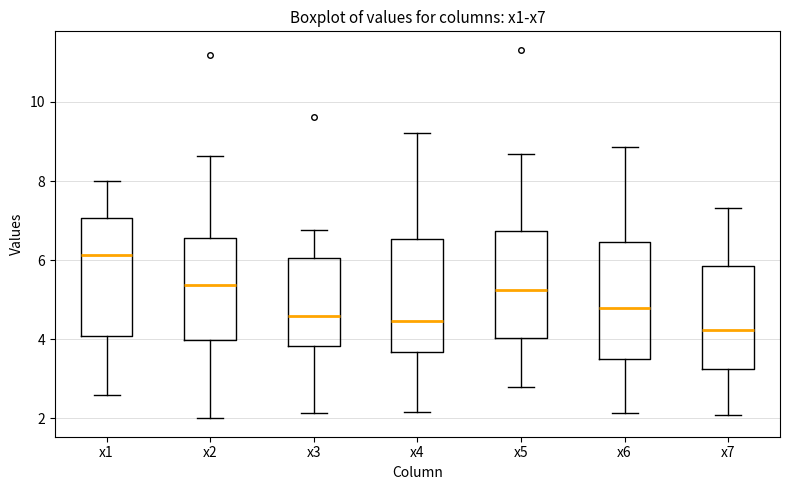

Reading left to right, transcribe this box plot: for each box, give where its median line is, the range the box spans, and where its two whiskers end, as read against the y-axis. The values are not printed on the chart, so give them approximately, as read against the axis.

x1: median 6.2, box 4.0 to 7.0, whiskers 2.6 to 8.0
x2: median 5.4, box 4.0 to 6.6, whiskers 2.0 to 8.6
x3: median 4.6, box 3.8 to 6.0, whiskers 2.2 to 6.8
x4: median 4.4, box 3.6 to 6.6, whiskers 2.2 to 9.2
x5: median 5.2, box 4.0 to 6.8, whiskers 2.8 to 8.6
x6: median 4.8, box 3.6 to 6.4, whiskers 2.2 to 8.8
x7: median 4.2, box 3.2 to 5.8, whiskers 2.0 to 7.4